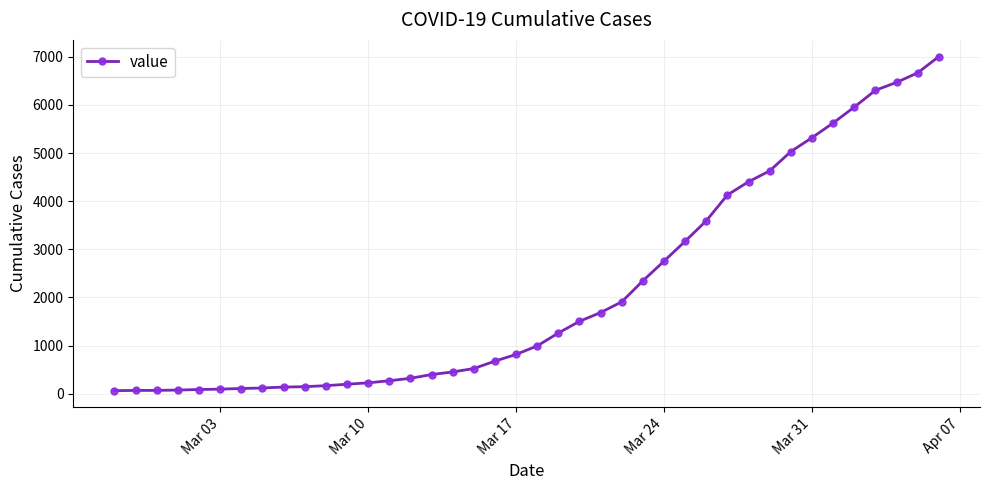

What is the greatest value displayed?

7004